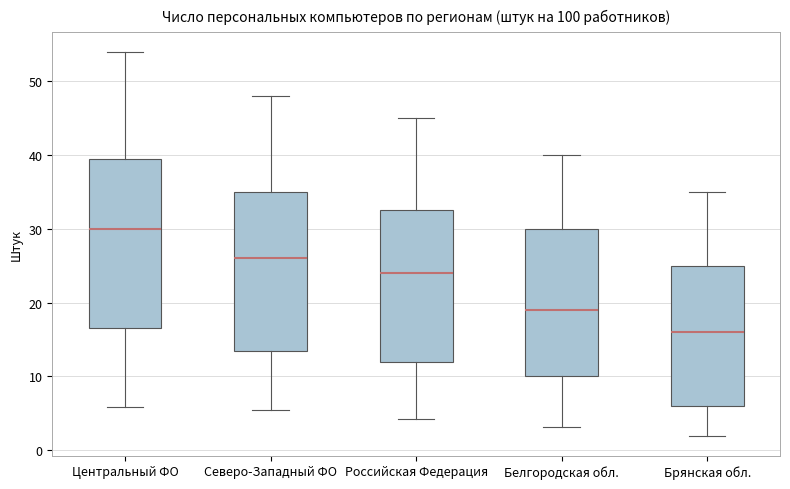

Reading left to right, read every box against the y-axis: the position of its median line, the range the box covers, and the ends of its whiskers. The values are not printed on the chart, so give them approximately, as read against the axis.

Центральный ФО: median 30, box 17 to 40, whiskers 6 to 54
Северо-Западный ФО: median 26, box 14 to 35, whiskers 5 to 48
Российская Федерация: median 24, box 12 to 33, whiskers 4 to 45
Белгородская обл.: median 19, box 10 to 30, whiskers 3 to 40
Брянская обл.: median 16, box 6 to 25, whiskers 2 to 35